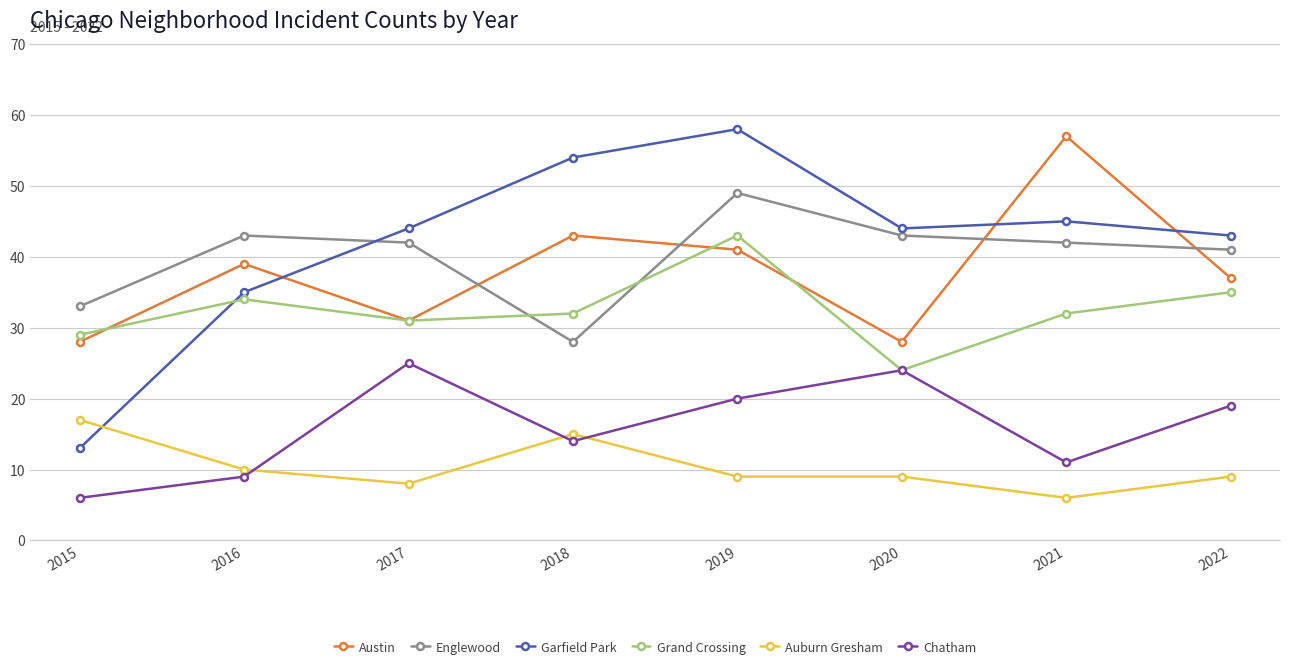

Where is Auburn Gresham nearest to the value 11?

2016